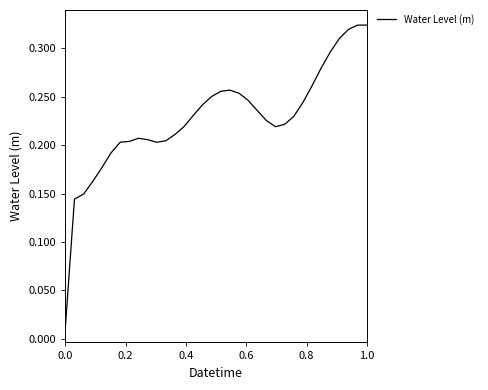

The value at 1.0 is 0.2. True or false?

False